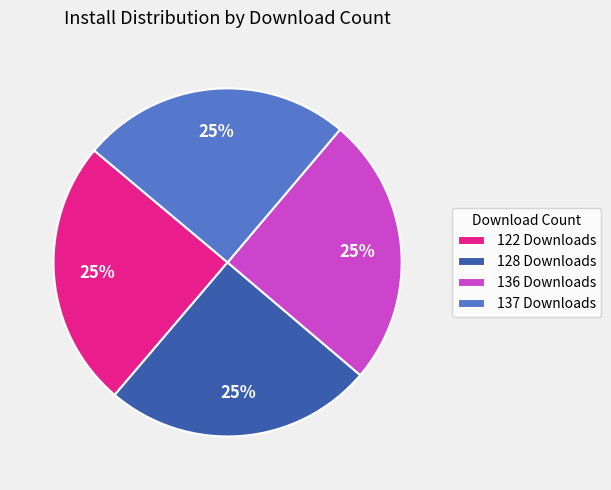

What percentage is the 136 Downloads slice, to the nearest percent?

25%